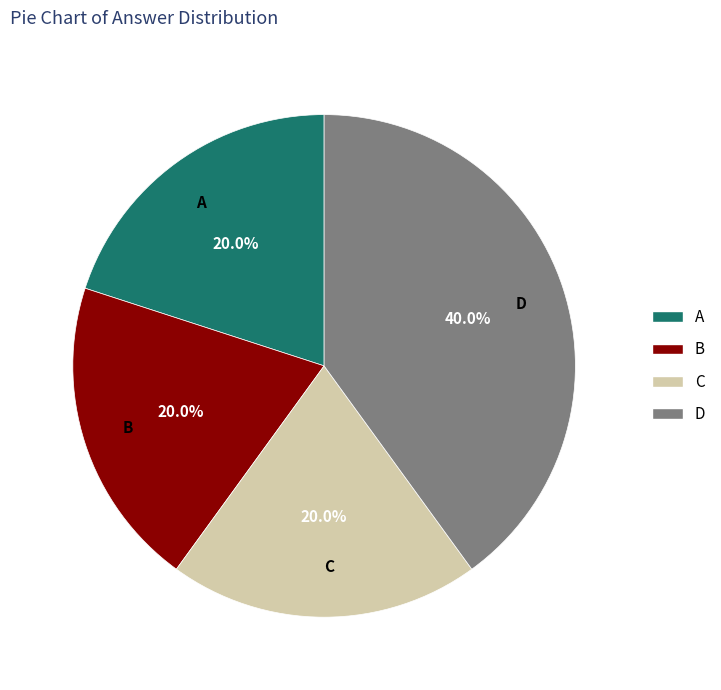

To the nearest percent, what is the average slice percentage?

25%